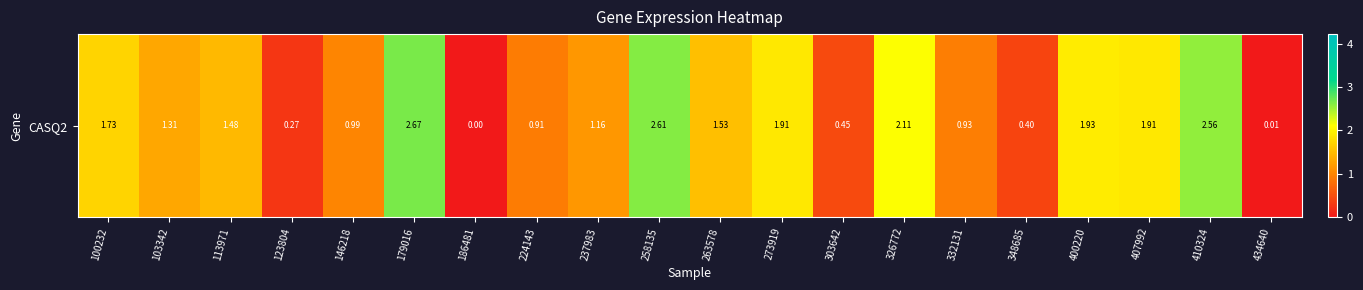

How many distinct data groups are displayed?

1